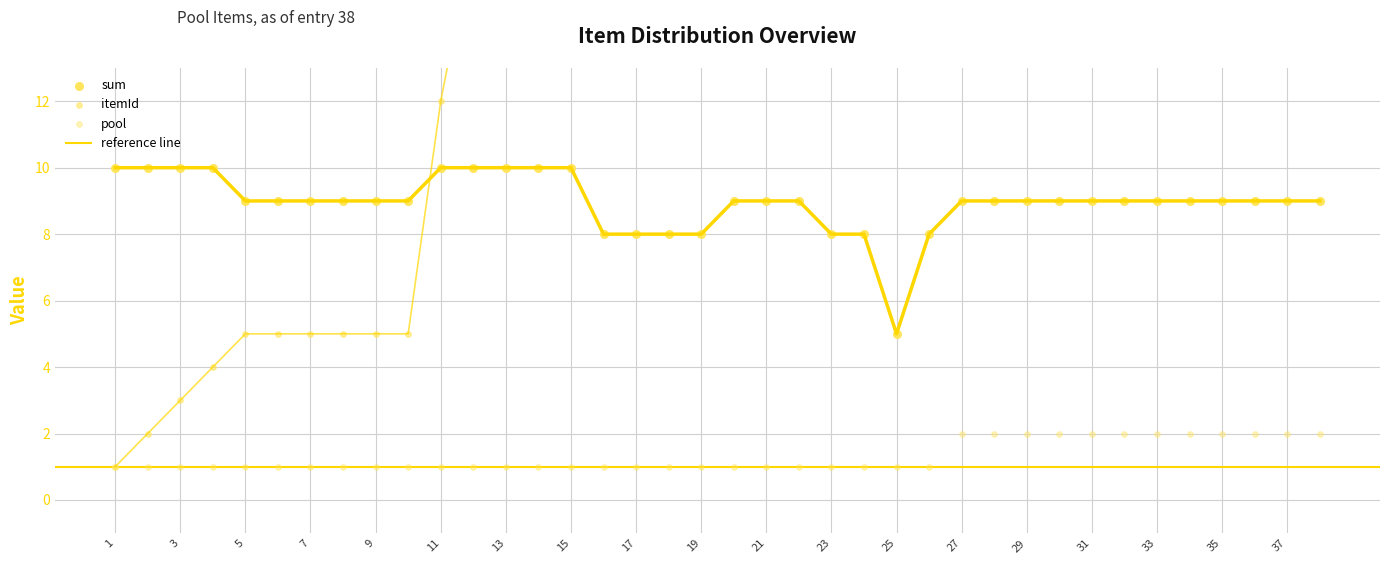

Which series has the largest Y range (max minus min)?

itemId